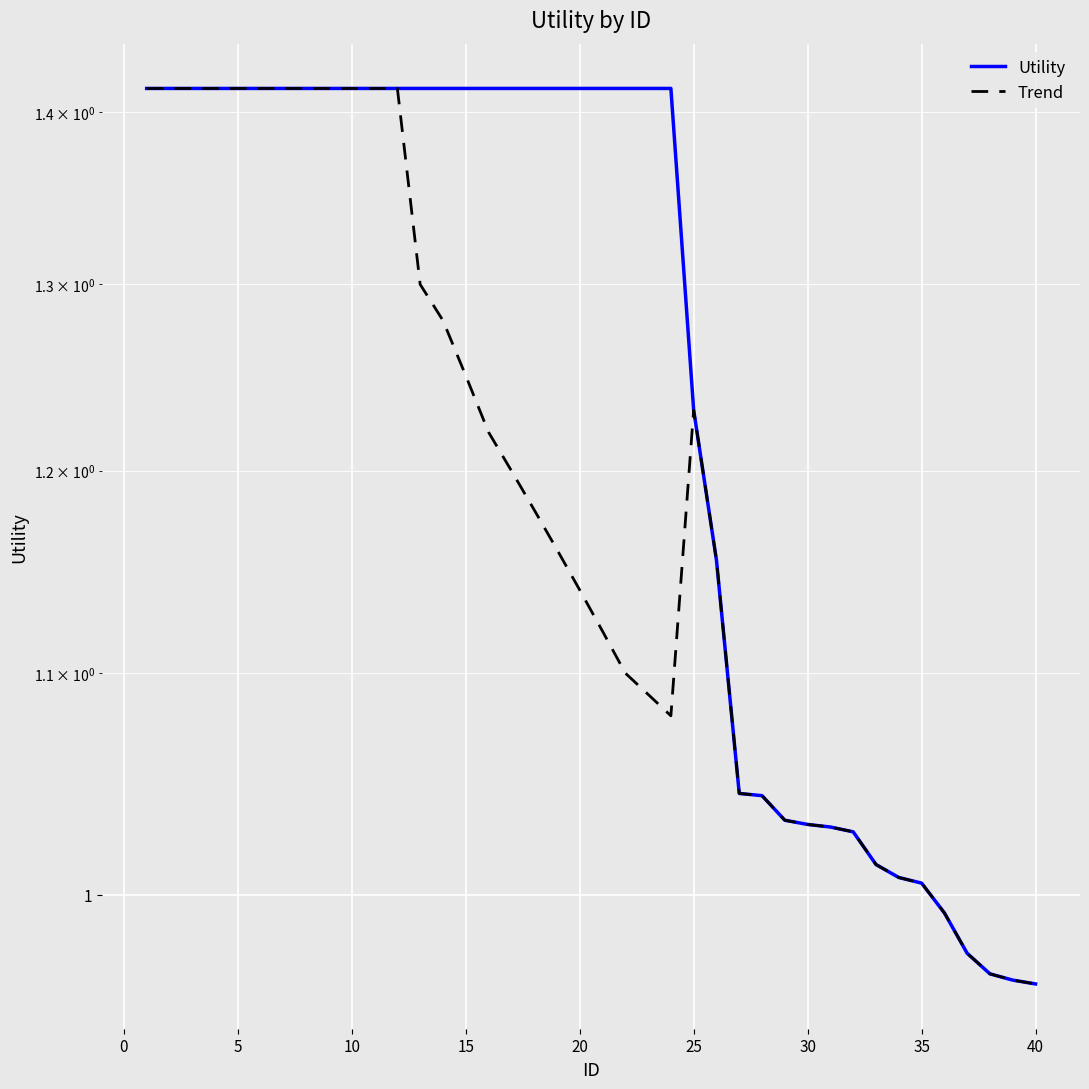

At how many categories does at least one series exceed 1?

35